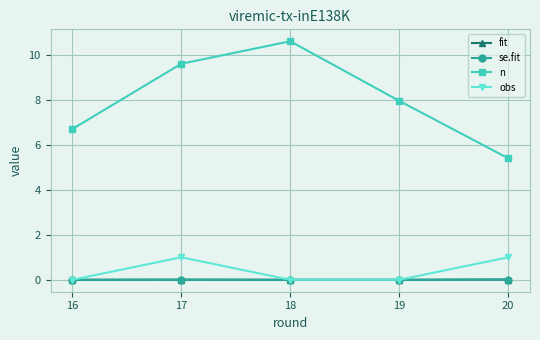

In obs, how many points are higher than both neighbors (excluding endpoints)?

1